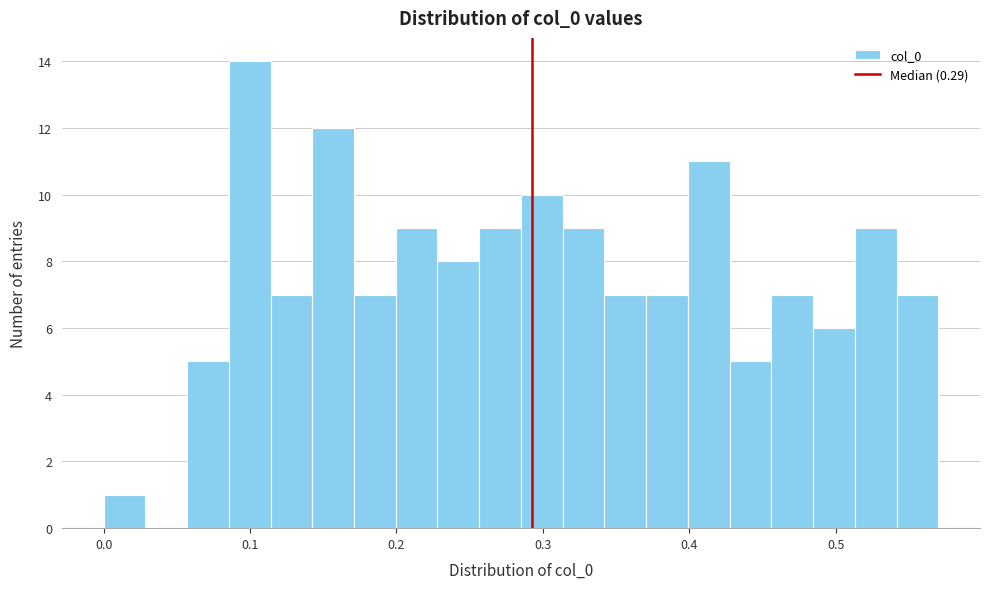

Around what value on the x-axis is the tallest bar? Give the approximate position of its centre, as read against the axis.

0.10